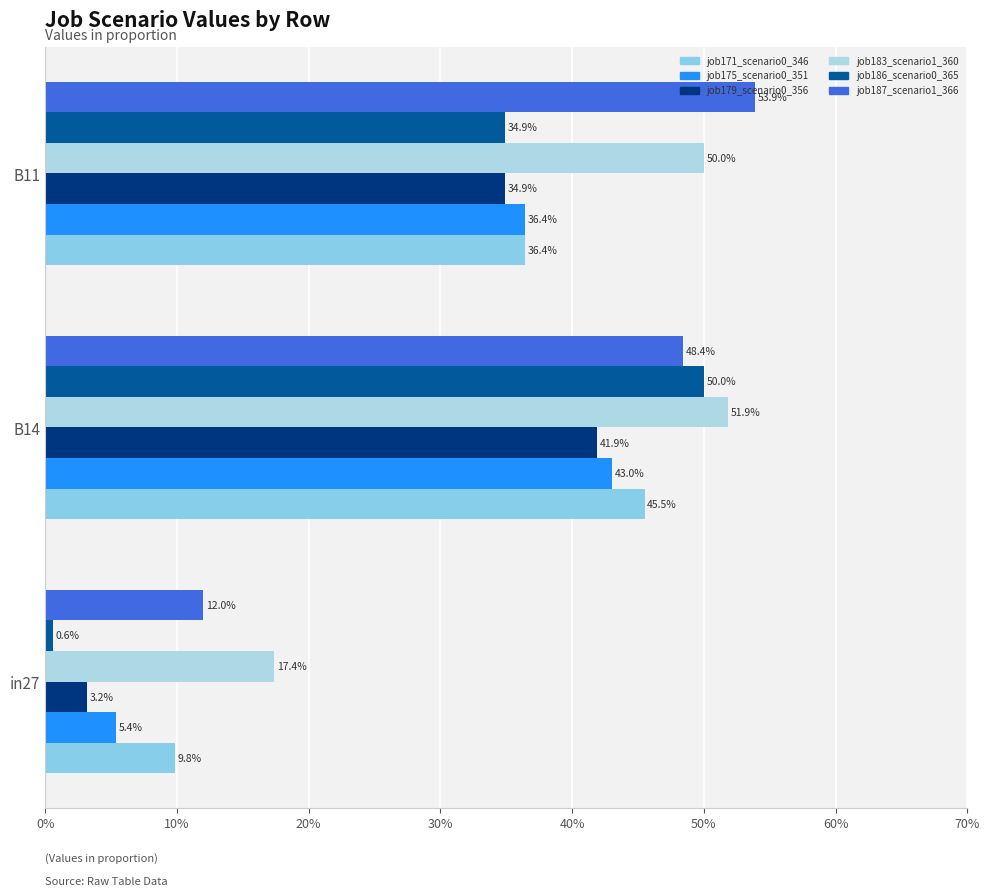

Which series has the largest range (max minus min)?

job186_scenario0_365